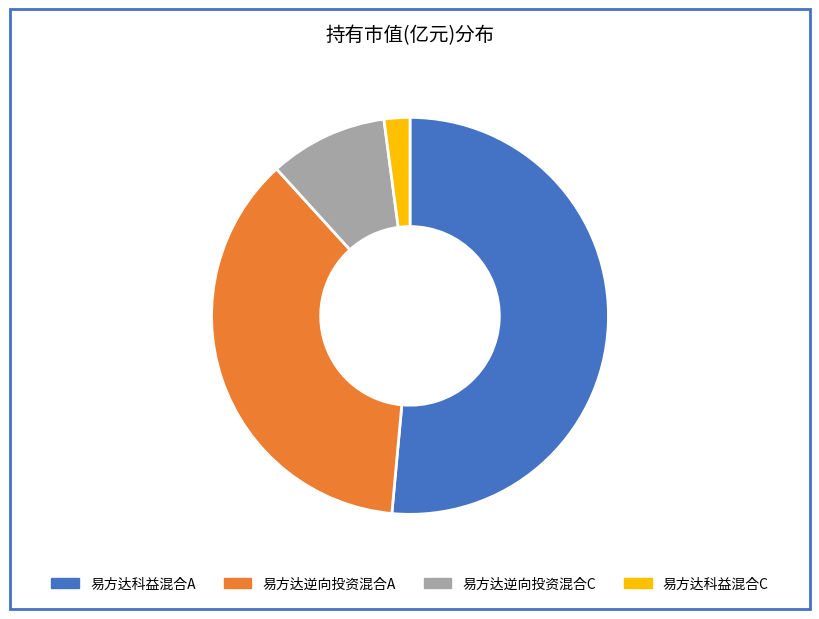

Which category accounts for the majority?

易方达科益混合A